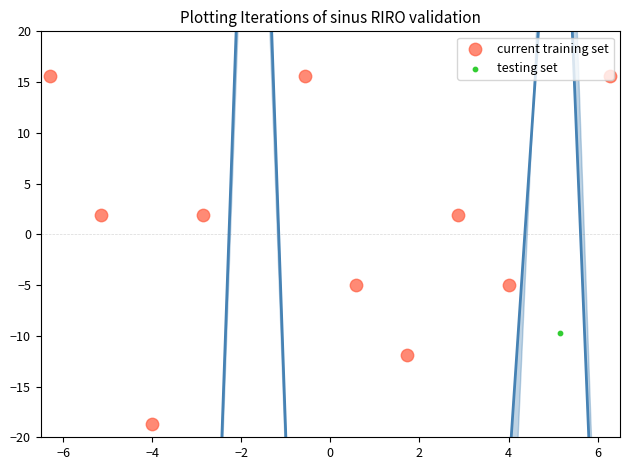

Which series has the largest total across all categories?

current training set